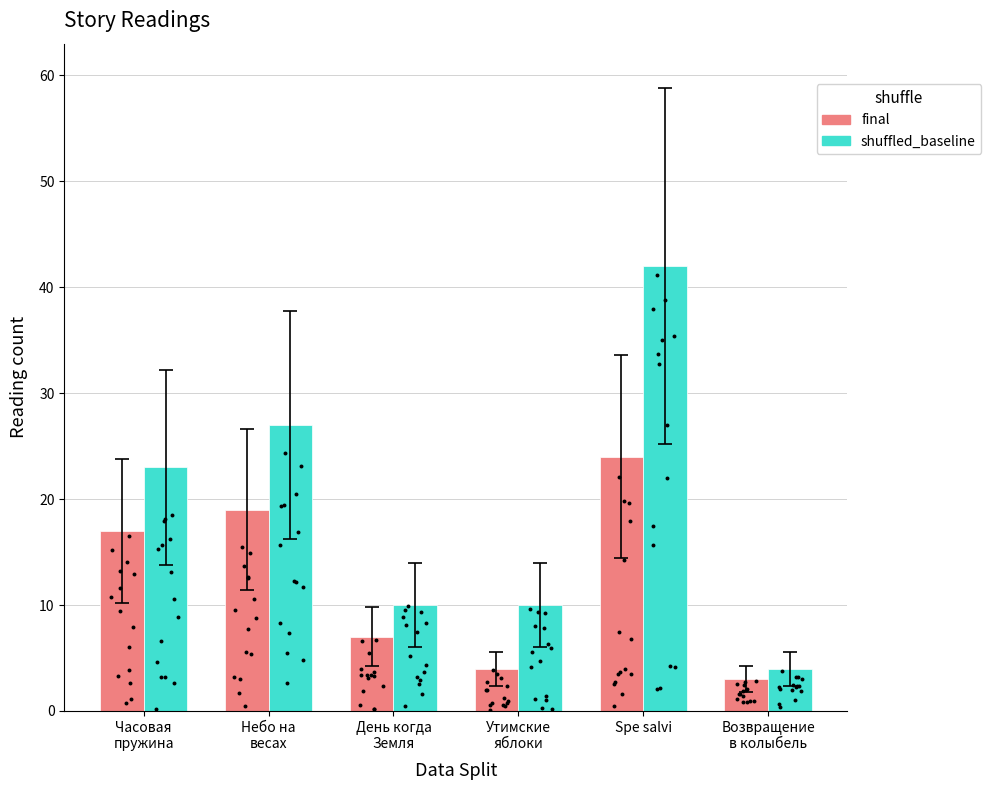

What are all the series names shown in the legend?

final, shuffled_baseline